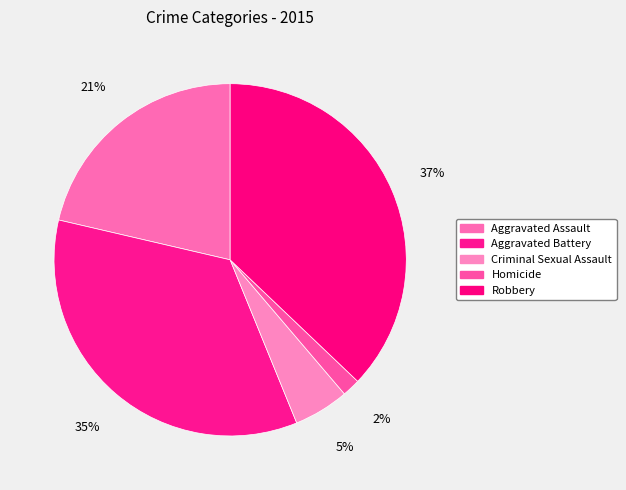

Rank the categories by value from lowest to highest.

Homicide, Criminal Sexual Assault, Aggravated Assault, Aggravated Battery, Robbery